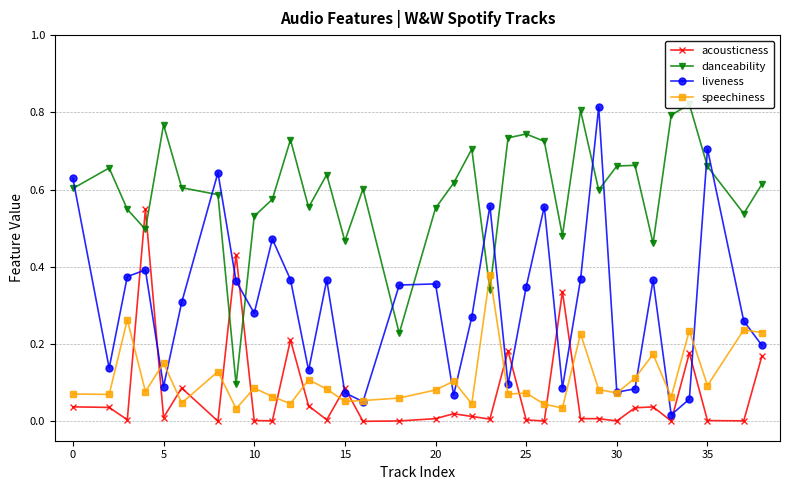

In liveness, how many points are higher than both neighbors (excluding endpoints)?

10